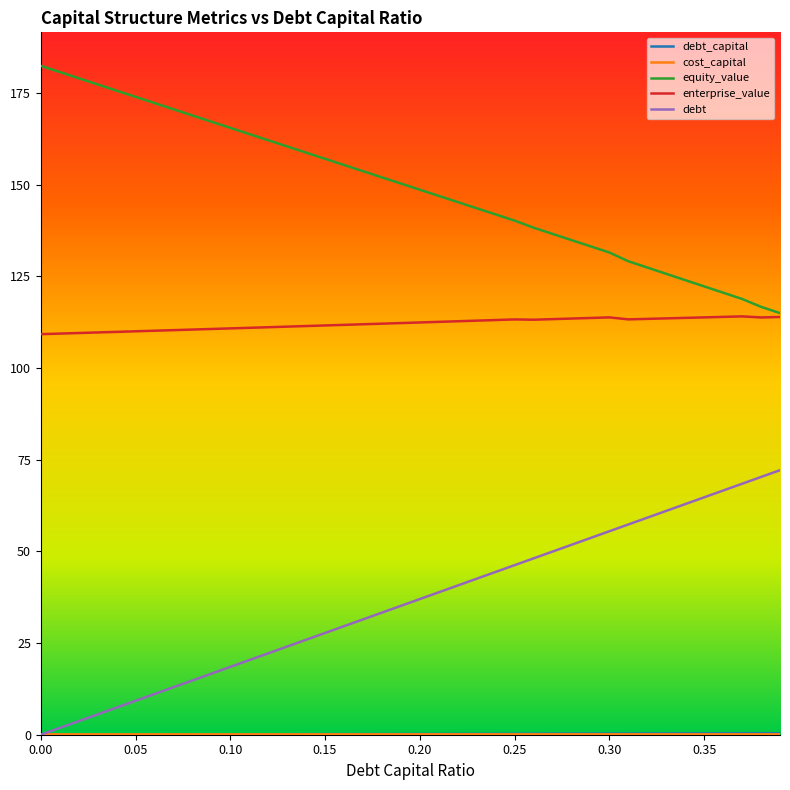

True or false: debt and enterprise_value cross at least once.

False